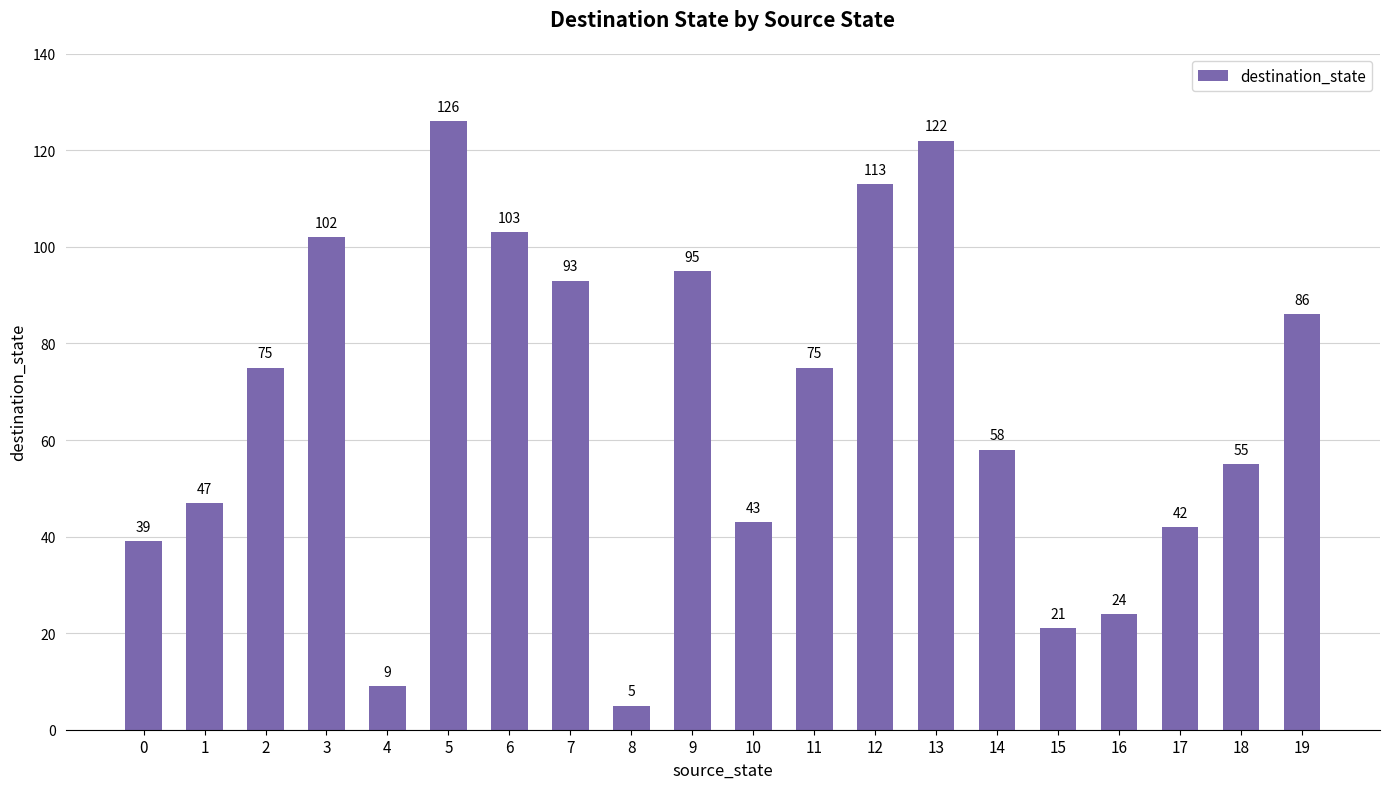

What is the sum of the values at 7 and 9?

188